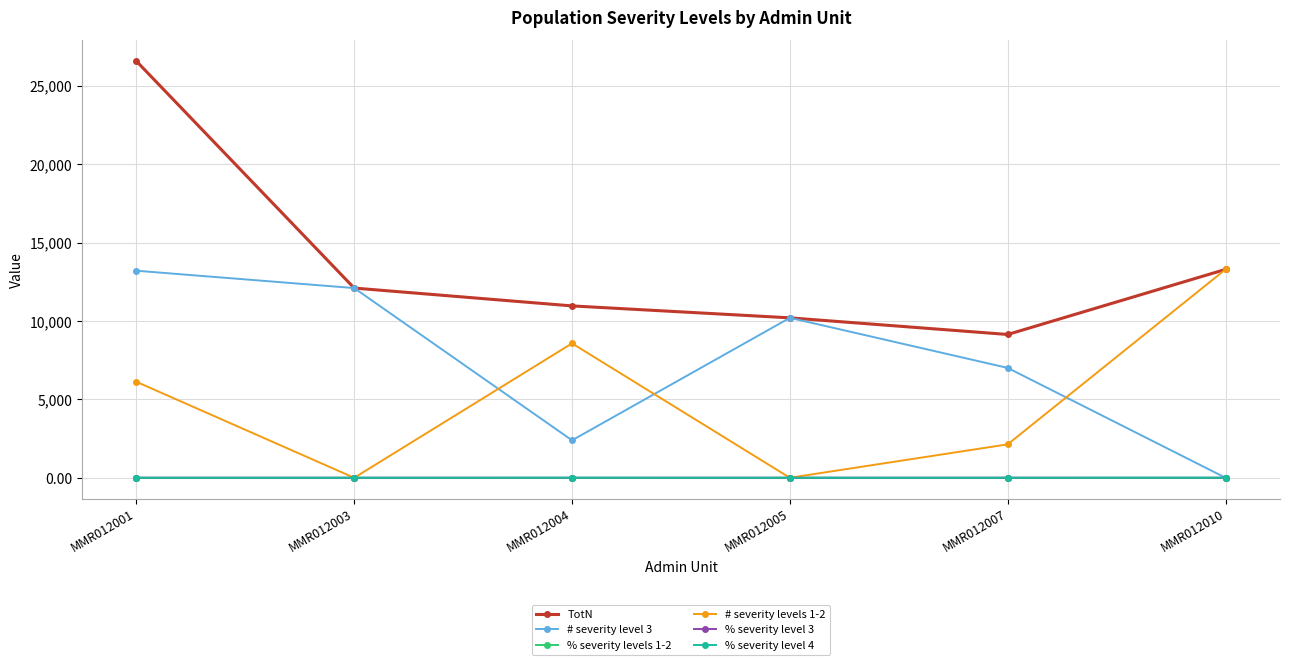

Which series has the largest total across all categories?

TotN